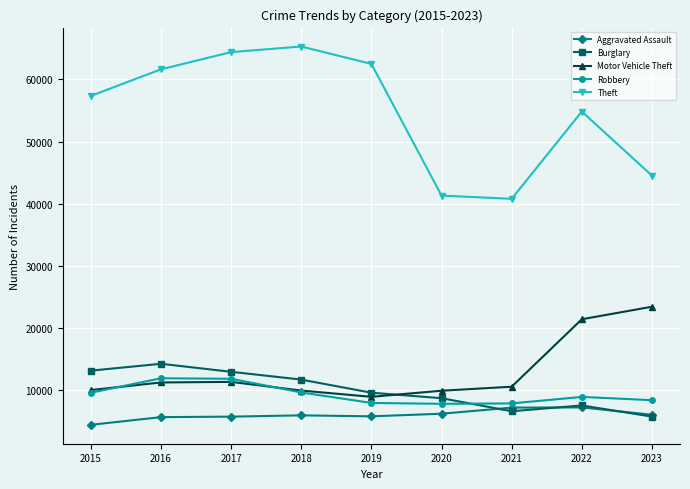

What is the value of the Robbery point at the 4th from the left?

9681